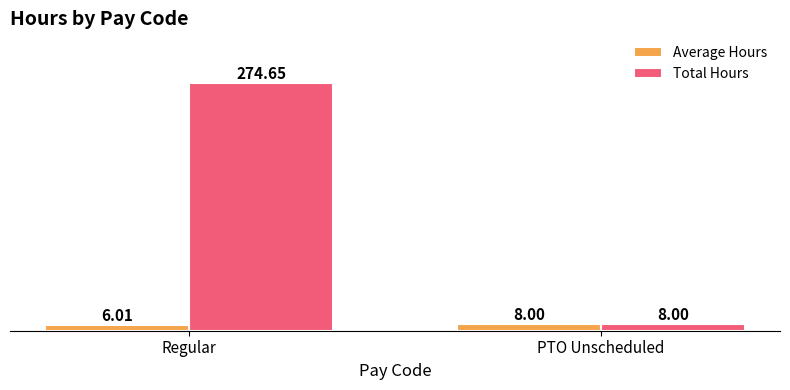

What is the difference between the maximum and minimum values in the Average Hours series?

2.0